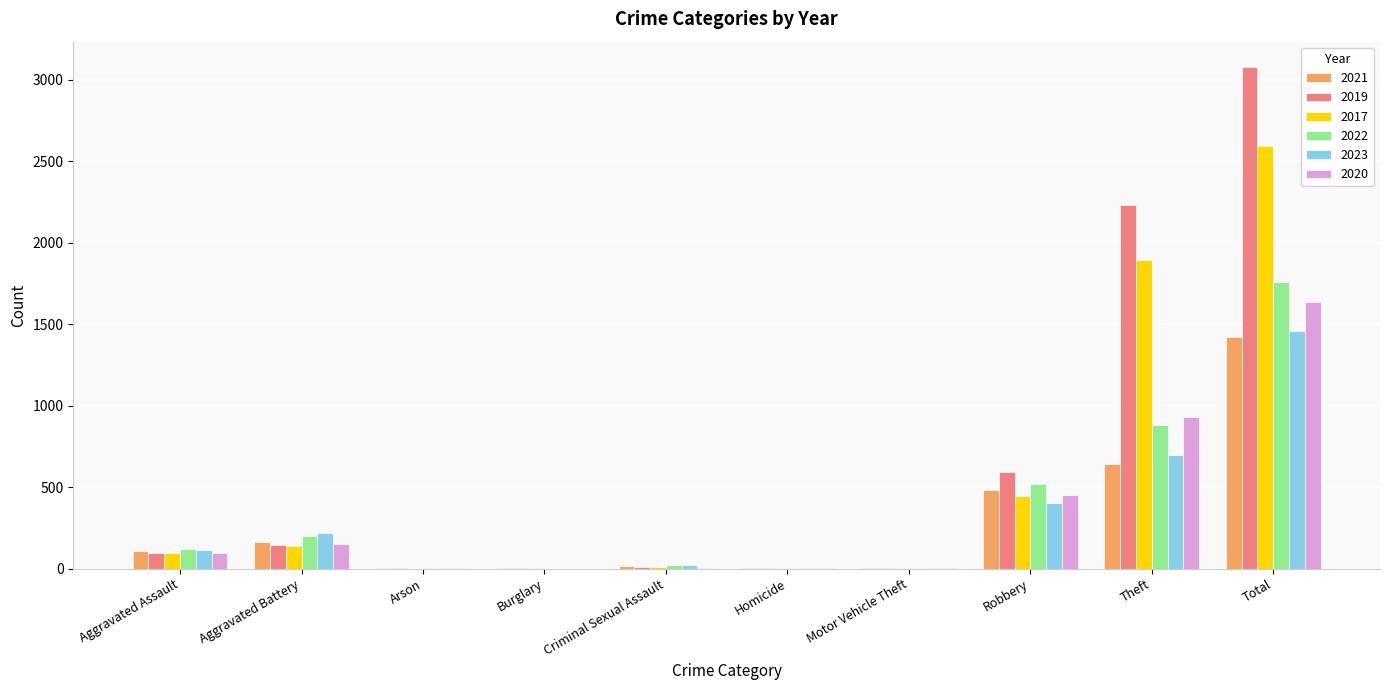

Count the number of data series in this chart.

6